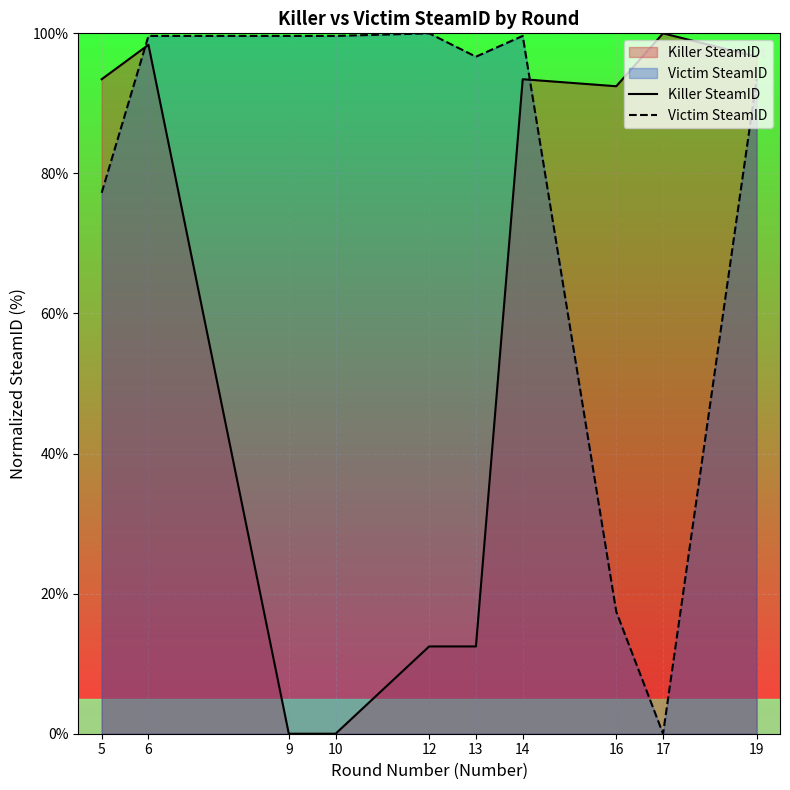

Between 16 and 14, which is larger?

14